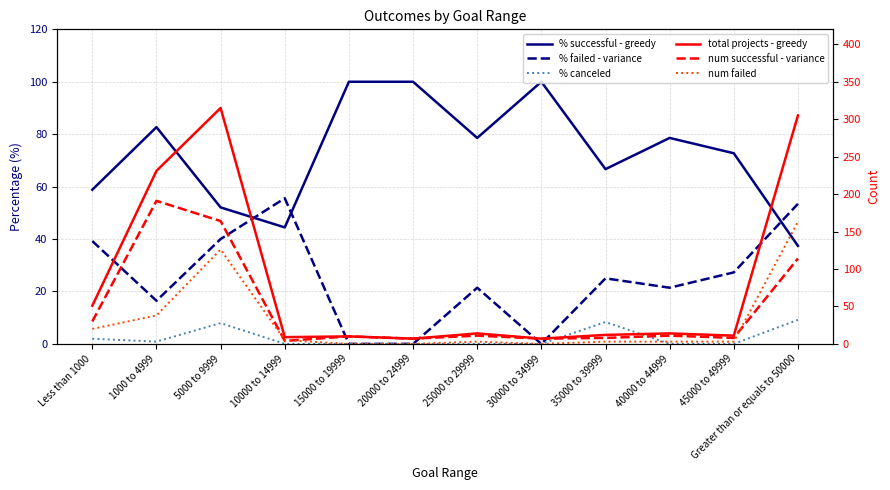

Where does the num failed series first go above 3?

Less than 1000